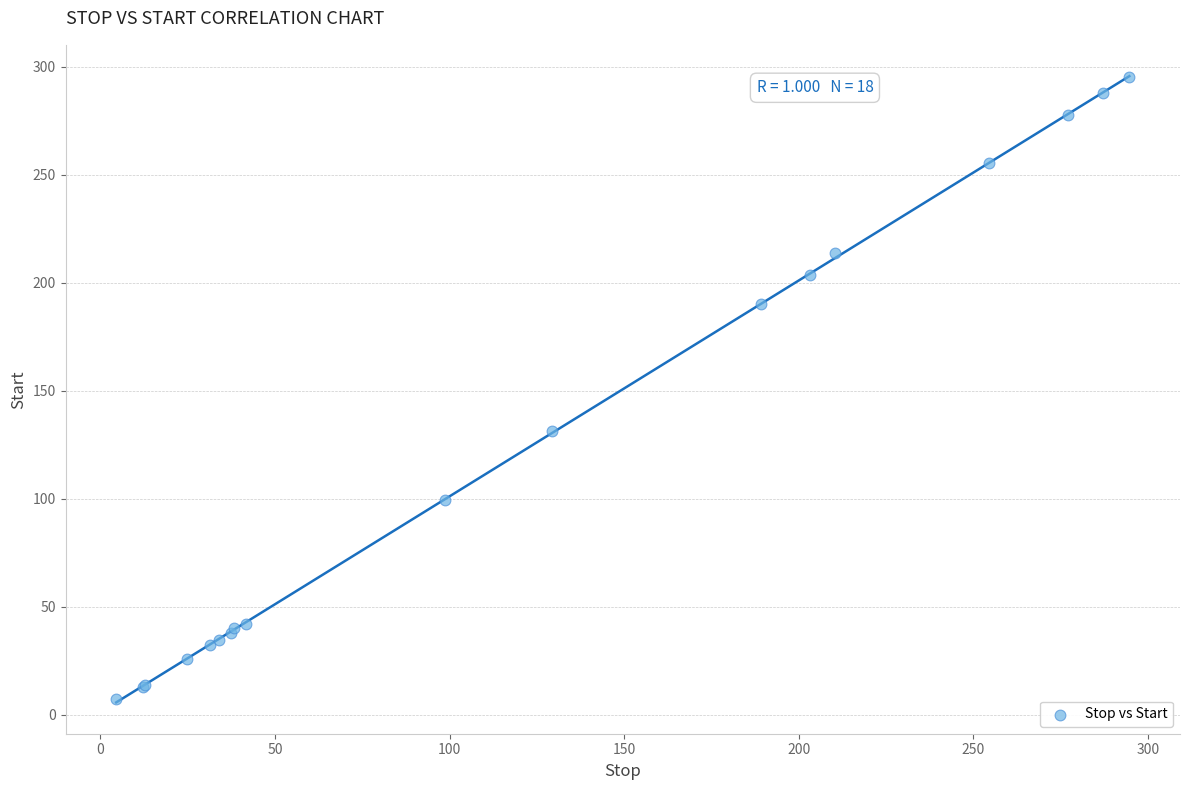

What Y value in the scatter plot is closest to 151?

131.4